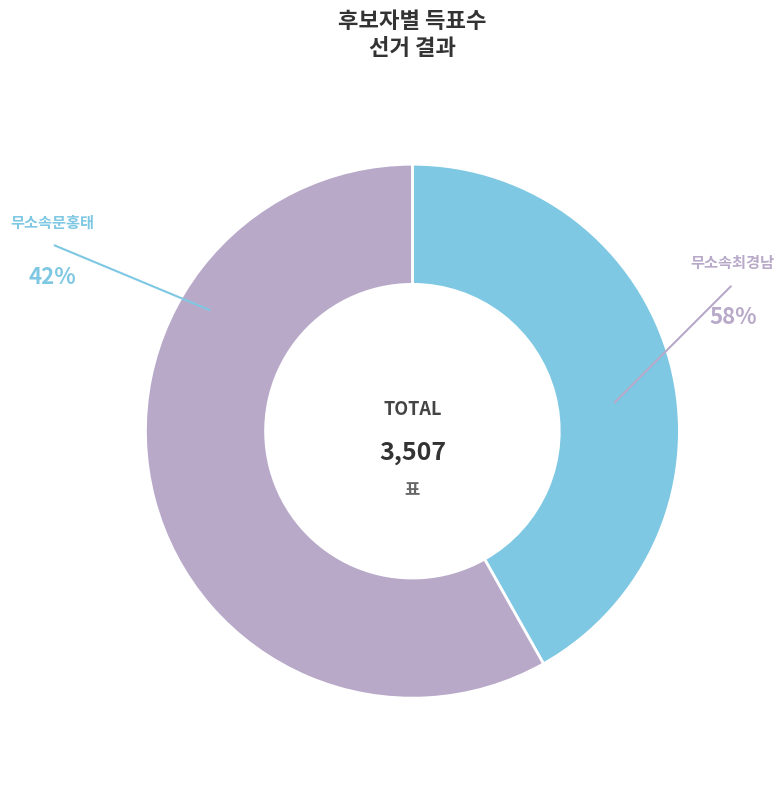

To the nearest percent, what portion does 무소속최경남 represent?

58%